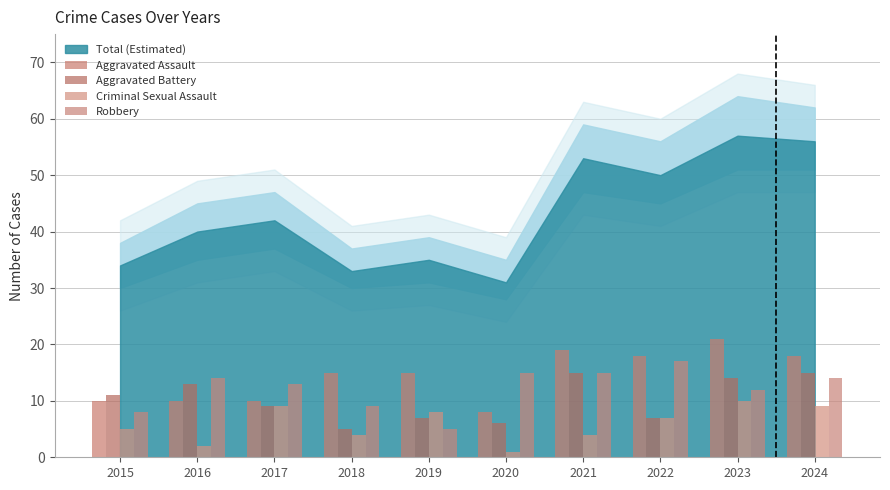

Where is Robbery nearest to the value 11?

2023